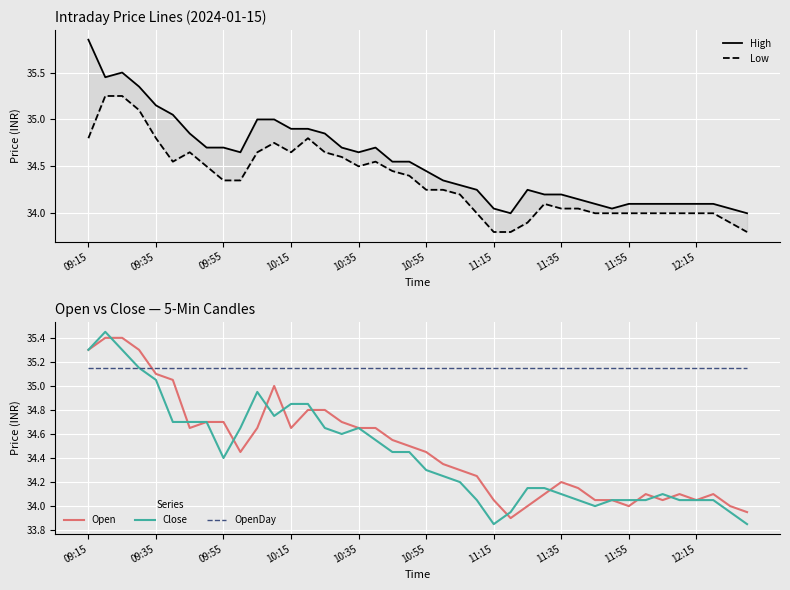

What is the minimum value for OpenDay?

35.1